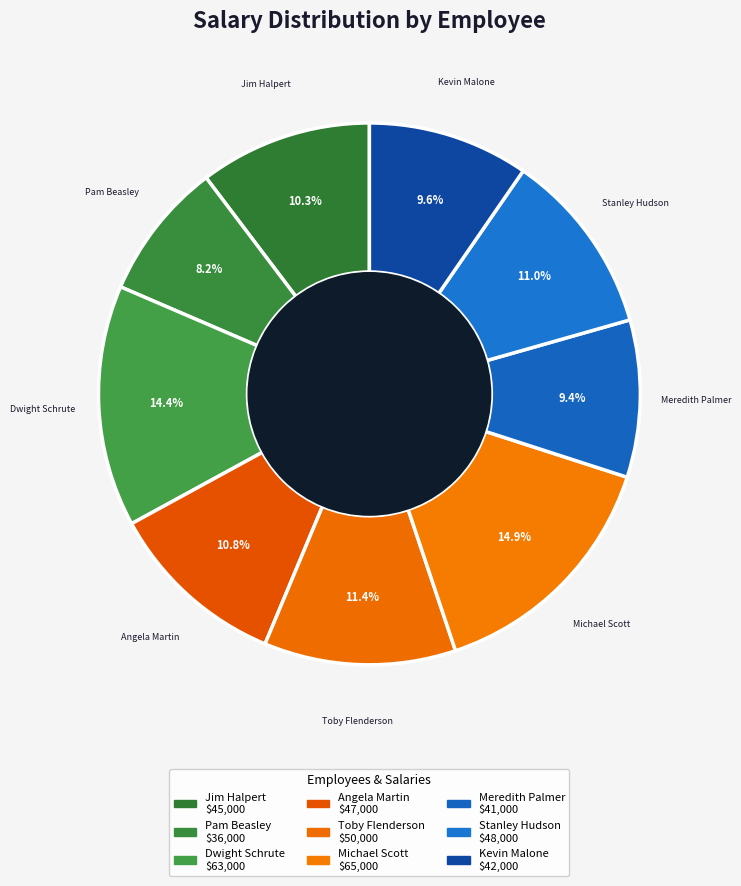

To the nearest percent, what percentage of the pie is Angela Martin?

11%